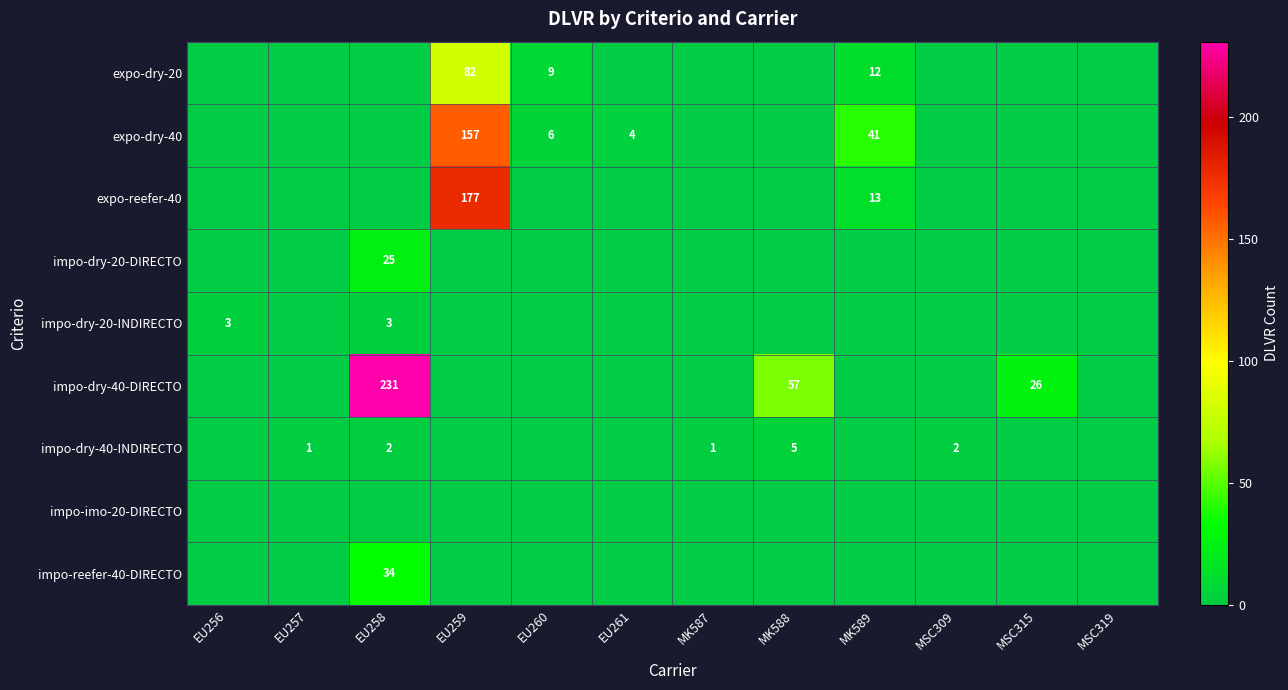

The value of impo-dry-40-INDIRECTO at MK588 is 9. True or false?

False